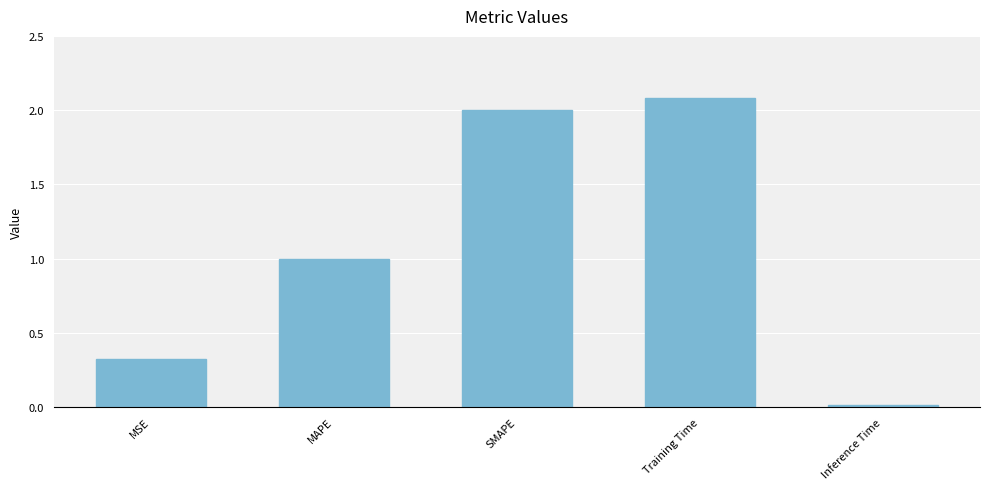

What is the sum of all values?

5.4